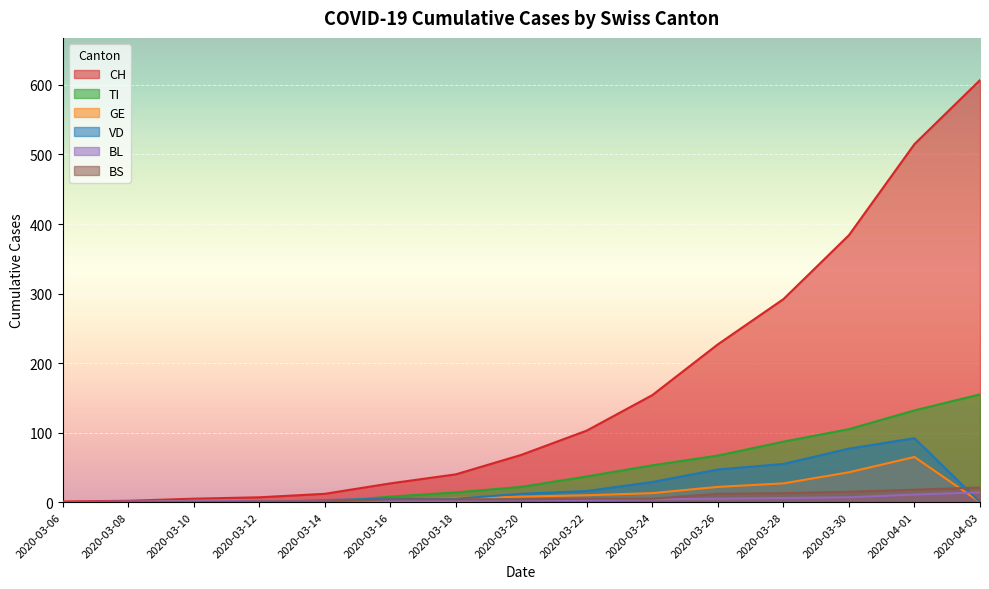

What is the average value of the TI series?

45